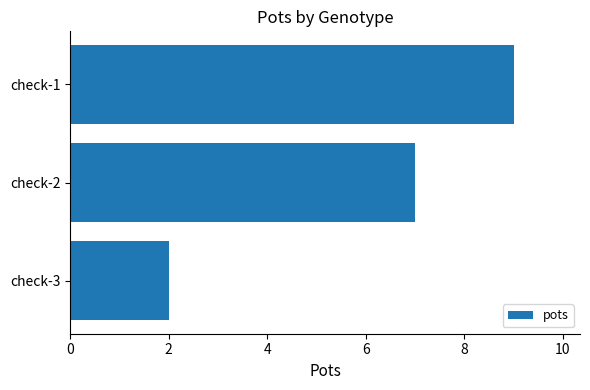

Rank the categories by value from highest to lowest.

check-1, check-2, check-3